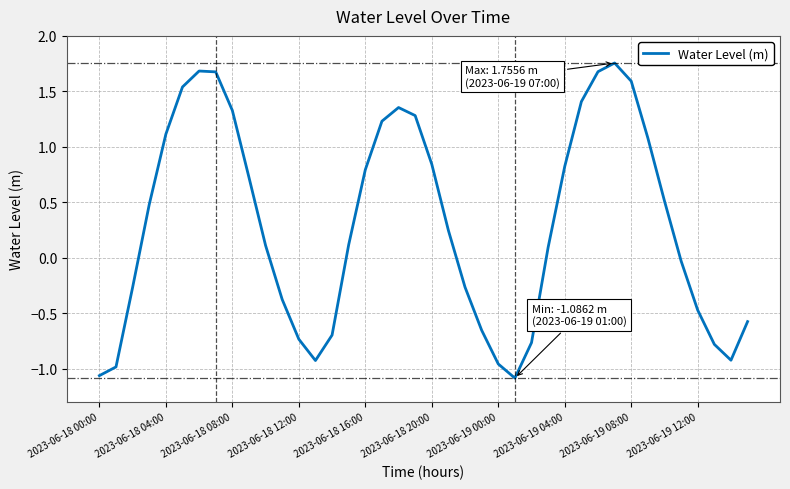

Does the chart display data point markers on the line(s)?

No